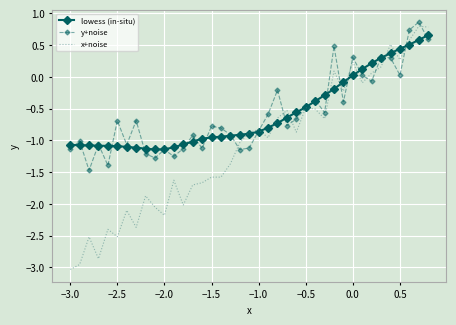

What is the difference between the second highest and minimum values in the lowess (in-situ) series?

1.7